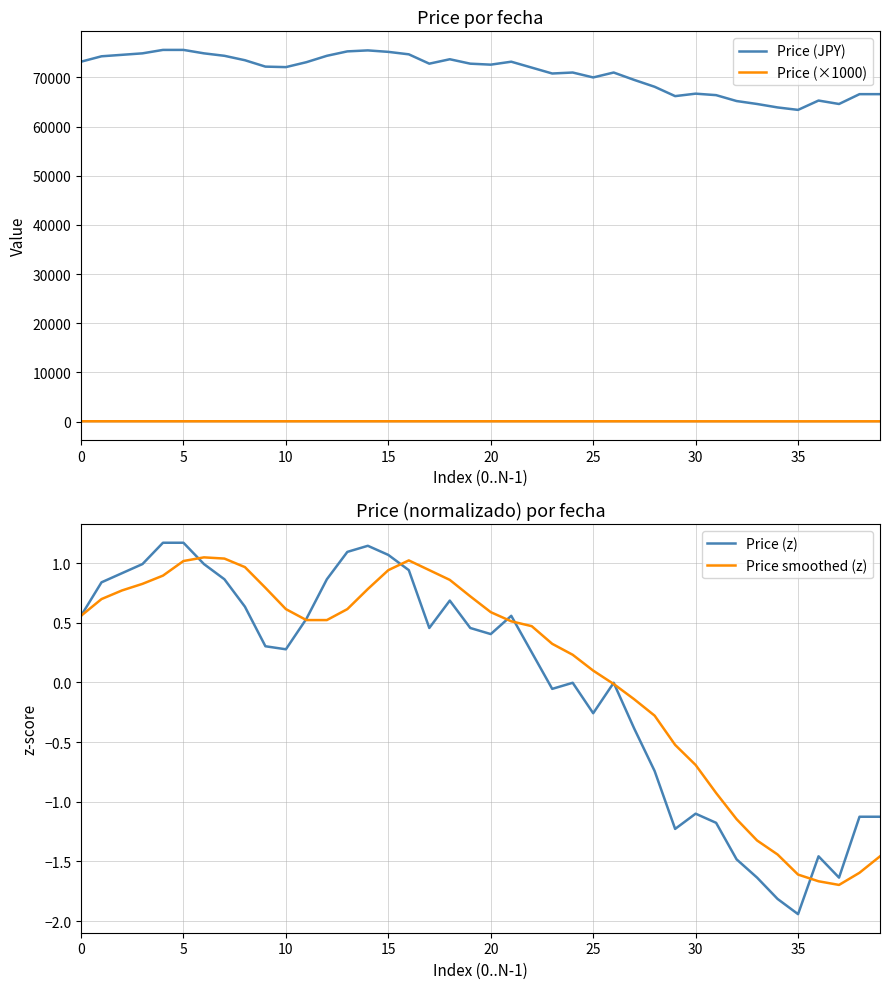

At which label is Price (z) closest to 0?

24